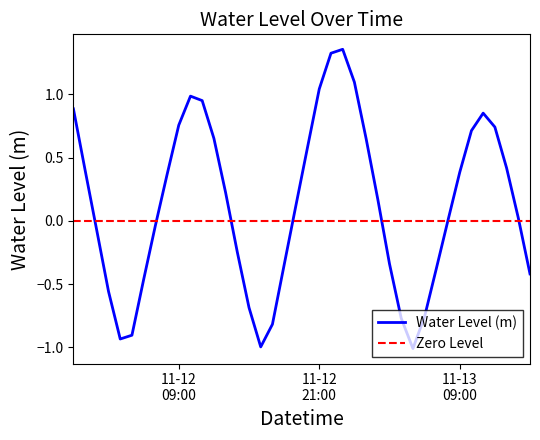

Is it true that the value at 11-12 09:00 is 0.5?

False